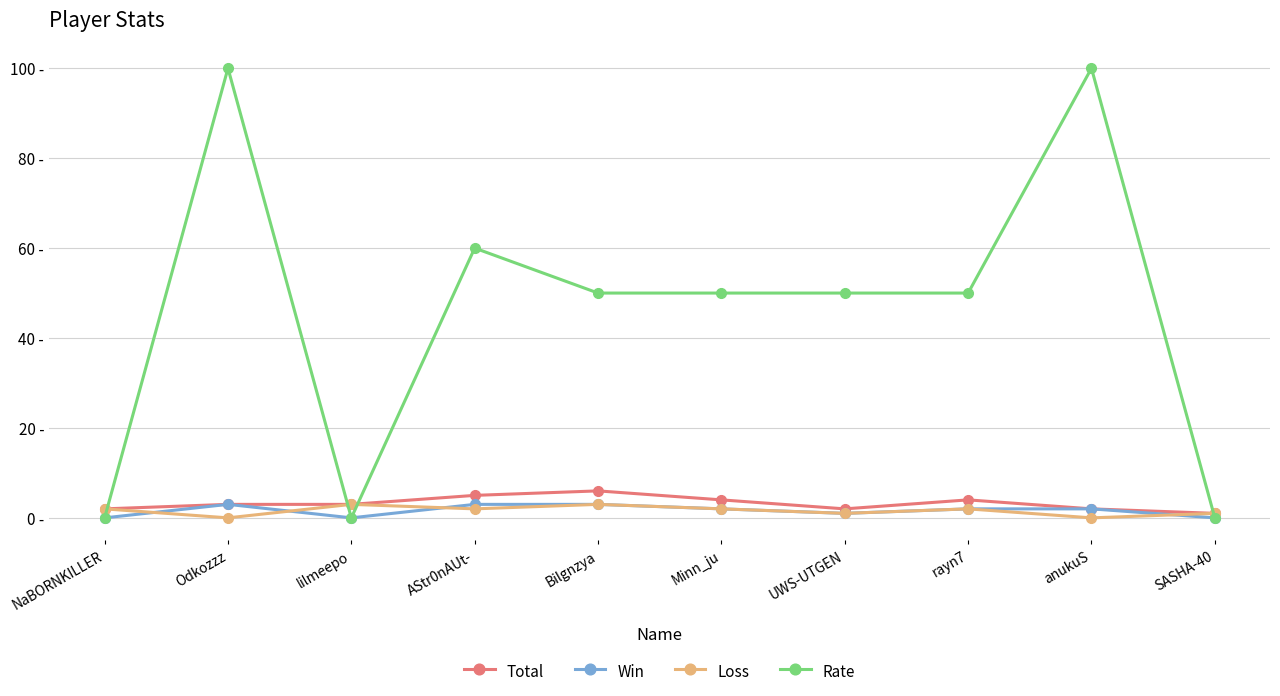

At how many categories does at least one series exceed 70?

2